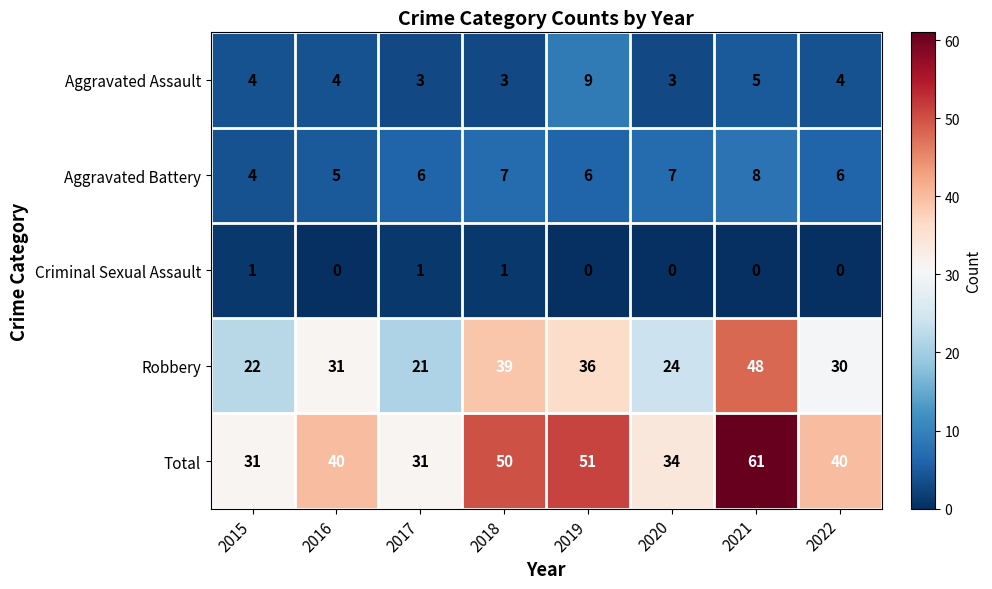

How many data points in Aggravated Assault are less than 4?

3